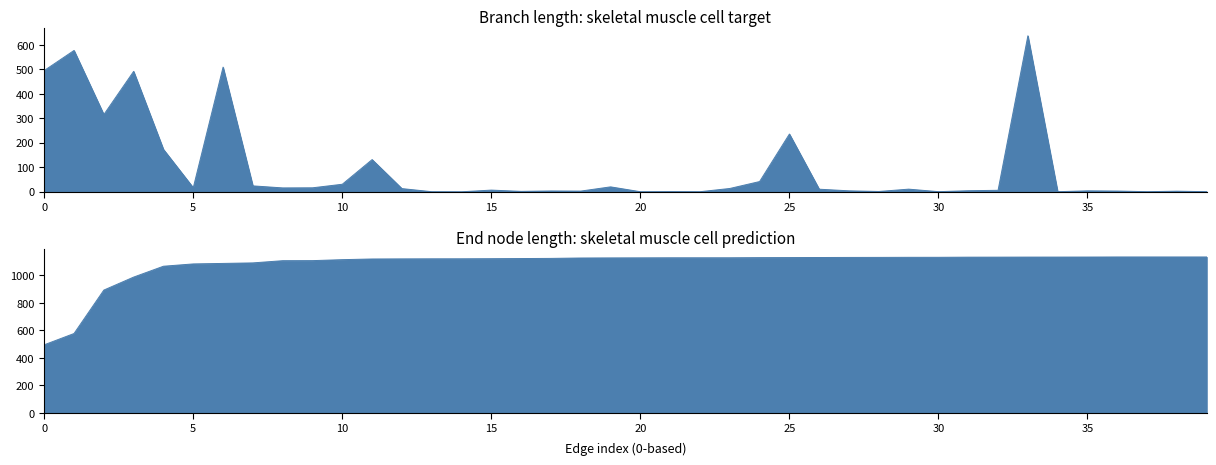

True or false: endNodeL and length intersect in this chart.

False